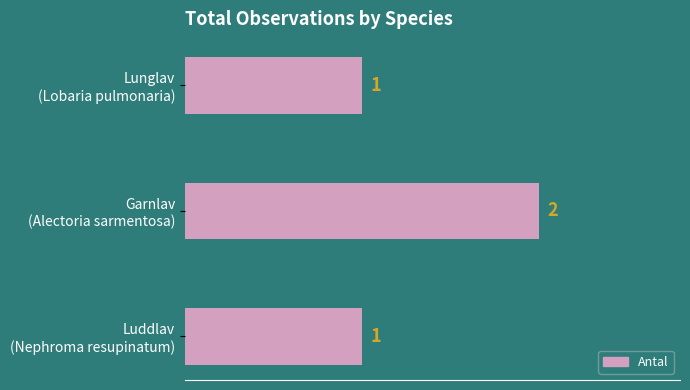

What is the smallest value displayed?

1